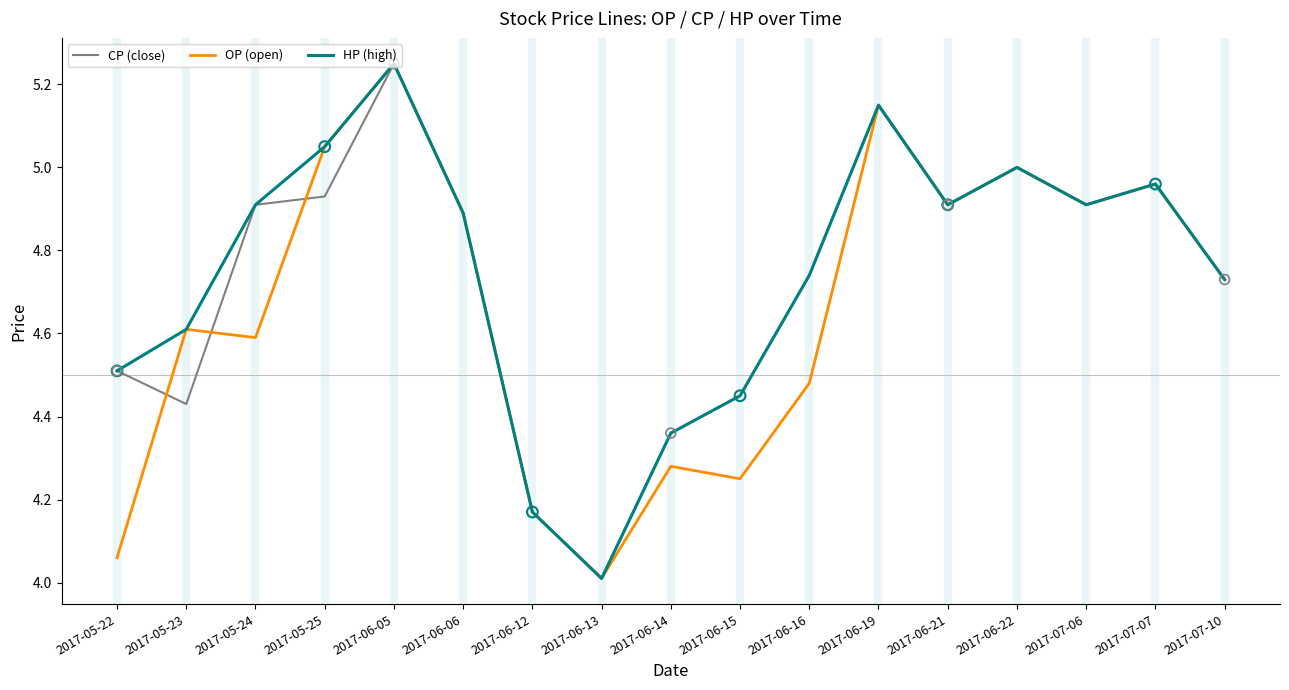

What is the spread (max minus min) of values at 2017-06-16?

0.3